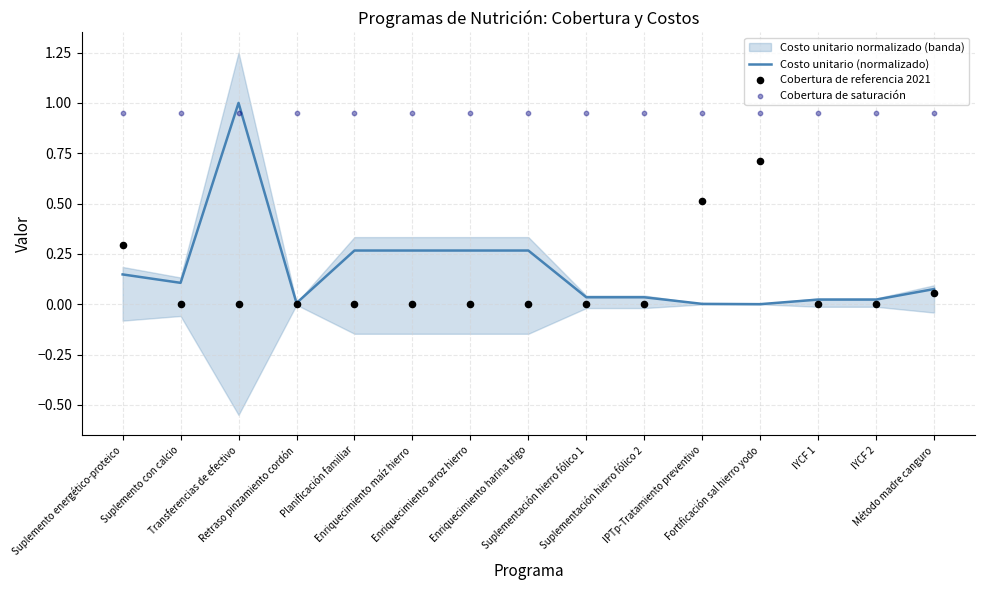

Which series has the largest total across all categories?

Cobertura de saturación